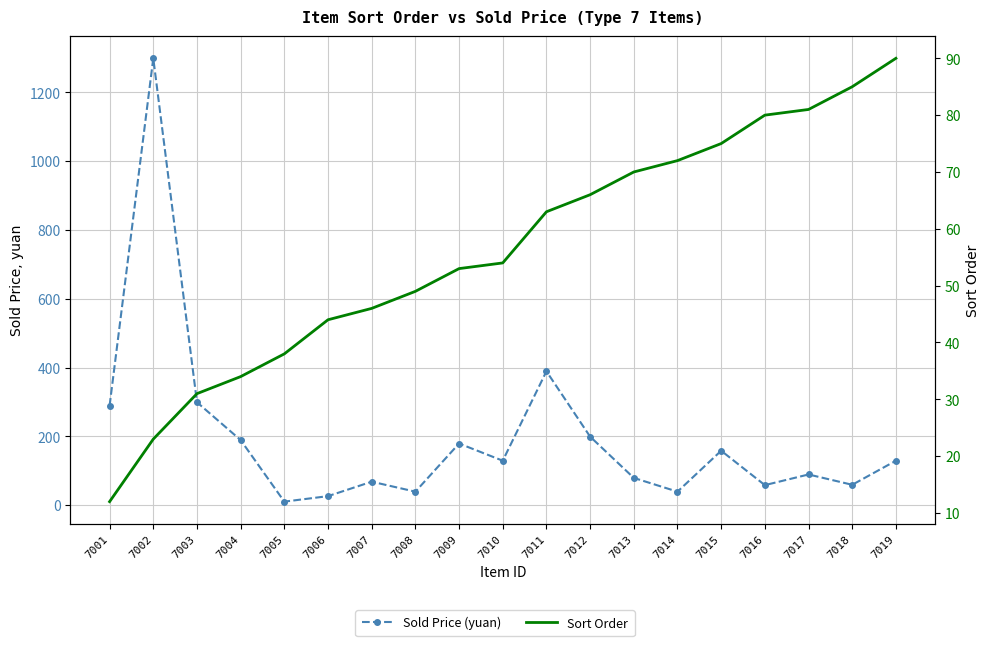

Reading left to right, list all the values displayed in this chart.

Sold Price (yuan): 7001=289	7002=1299	7003=299	7004=189	7005=10	7006=26	7007=68	7008=39	7009=179	7010=129	7011=389	7012=199	7013=79	7014=39	7015=158	7016=58	7017=89	7018=59	7019=129
Sort Order: 7001=12	7002=23	7003=31	7004=34	7005=38	7006=44	7007=46	7008=49	7009=53	7010=54	7011=63	7012=66	7013=70	7014=72	7015=75	7016=80	7017=81	7018=85	7019=90